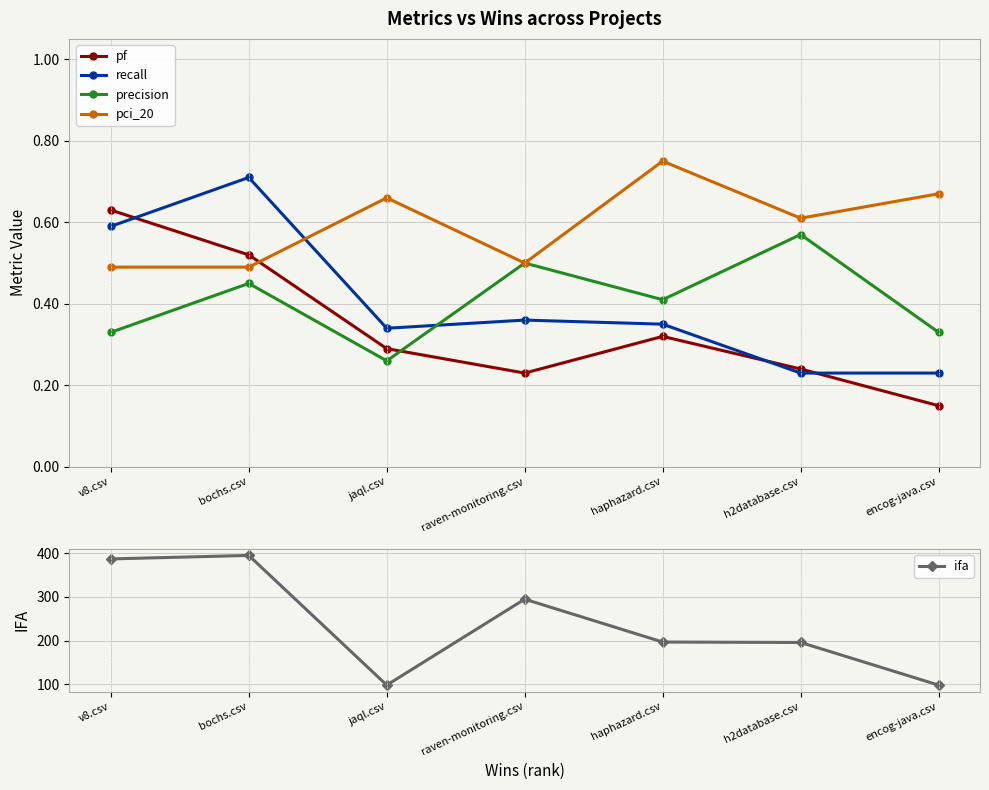

What are all the series names shown in the legend?

pf, recall, precision, pci_20, ifa